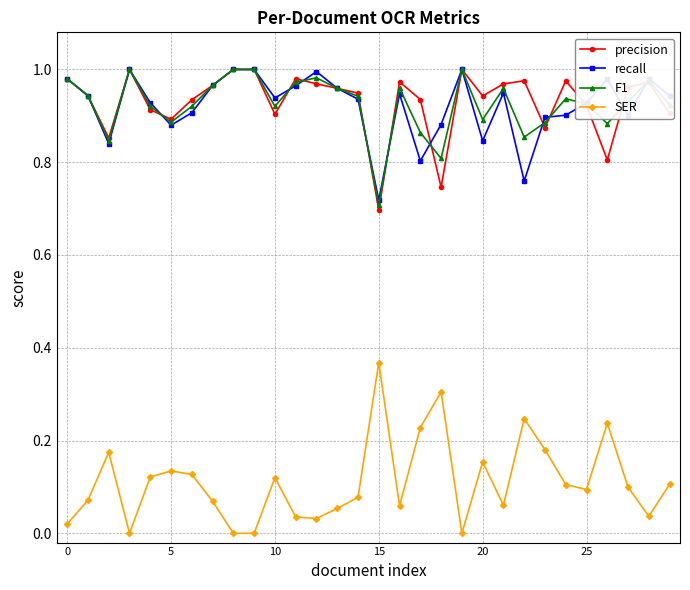

How many distinct data groups are displayed?

4